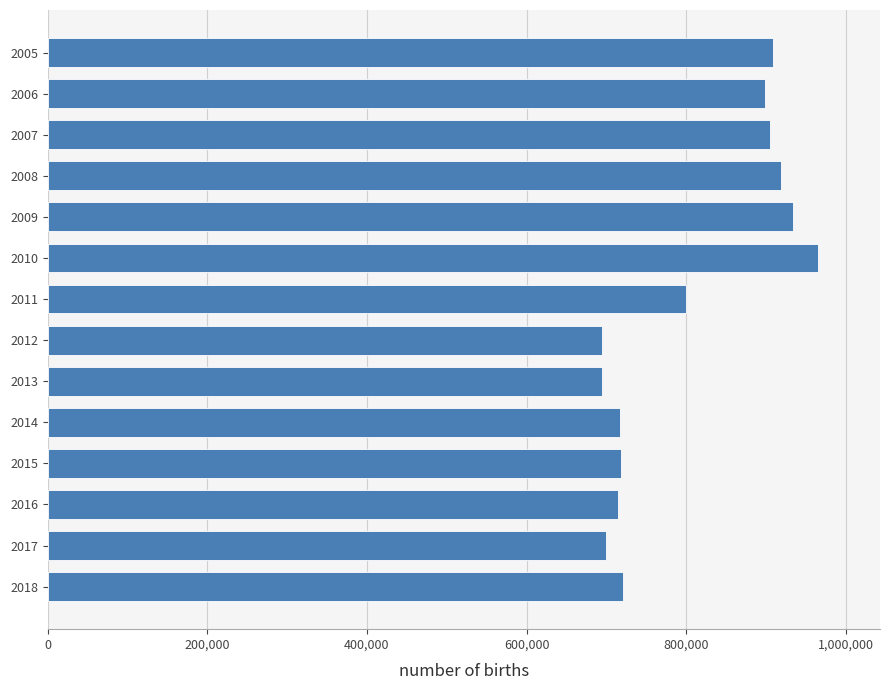

How many bars are there in total?

14